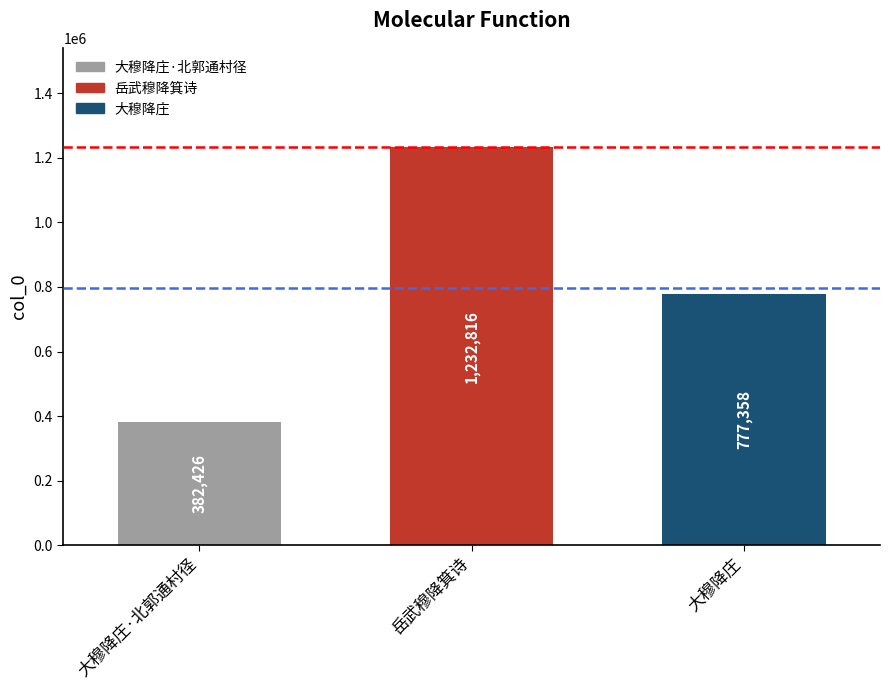

What is the value of the 1st bar from the left?

382426